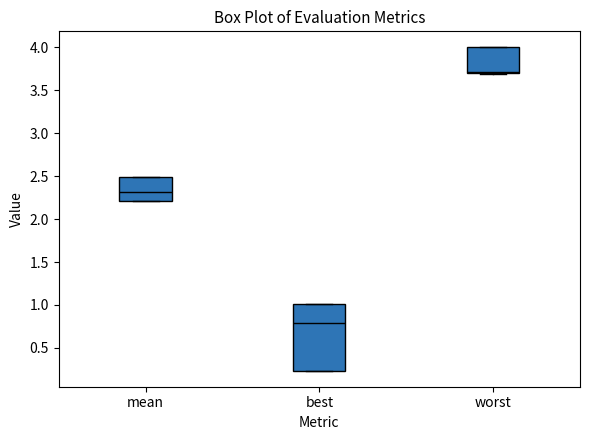

Reading left to right, transcribe this box plot: for each box, give where its median line is, the range the box spans, and where its two whiskers end, as read against the y-axis. The values are not printed on the chart, so give them approximately, as read against the axis.

mean: median 2.30, box 2.20 to 2.50, whiskers 2.20 to 2.50
best: median 0.80, box 0.25 to 1.00, whiskers 0.25 to 1.00
worst: median 3.70 (just above the box's lower edge), box 3.70 to 4.00, whiskers 3.70 to 4.00